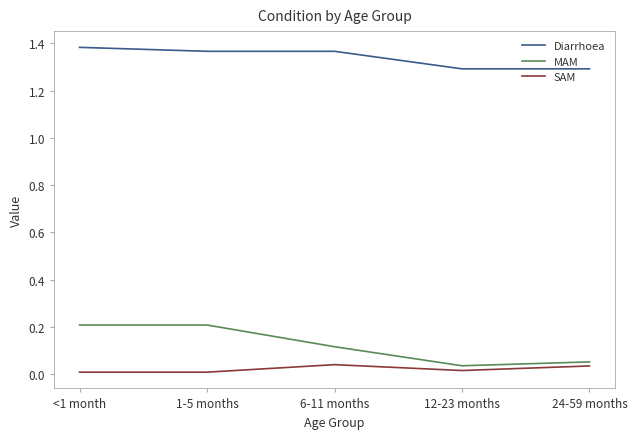

True or false: SAM and MAM cross at least once.

False